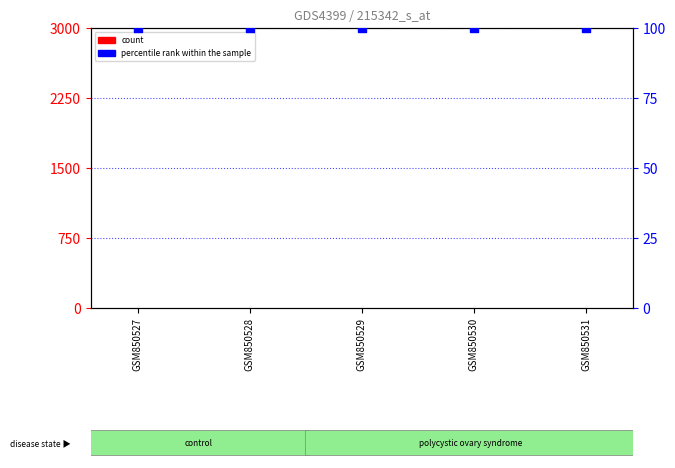

Which series has the widest spread of Y values?

count